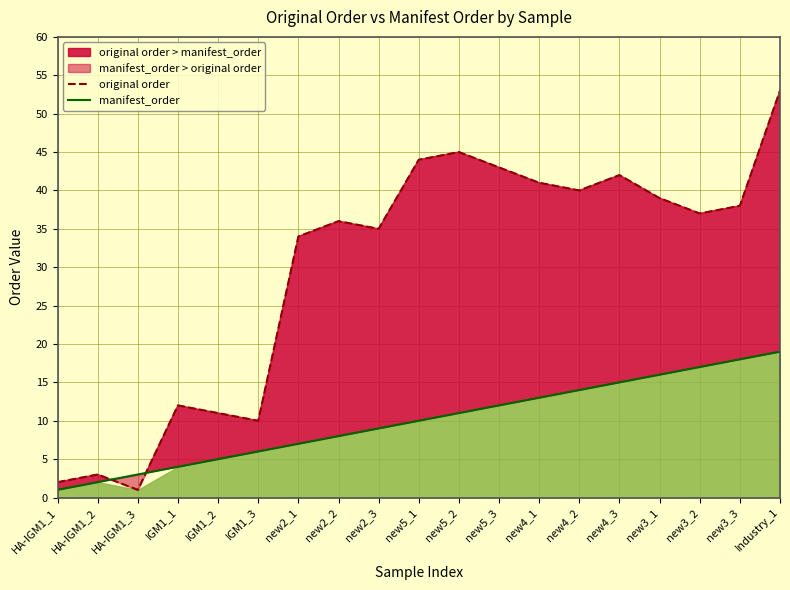

What is the sum of the original order values at IGM1_3 and new3_3?

48